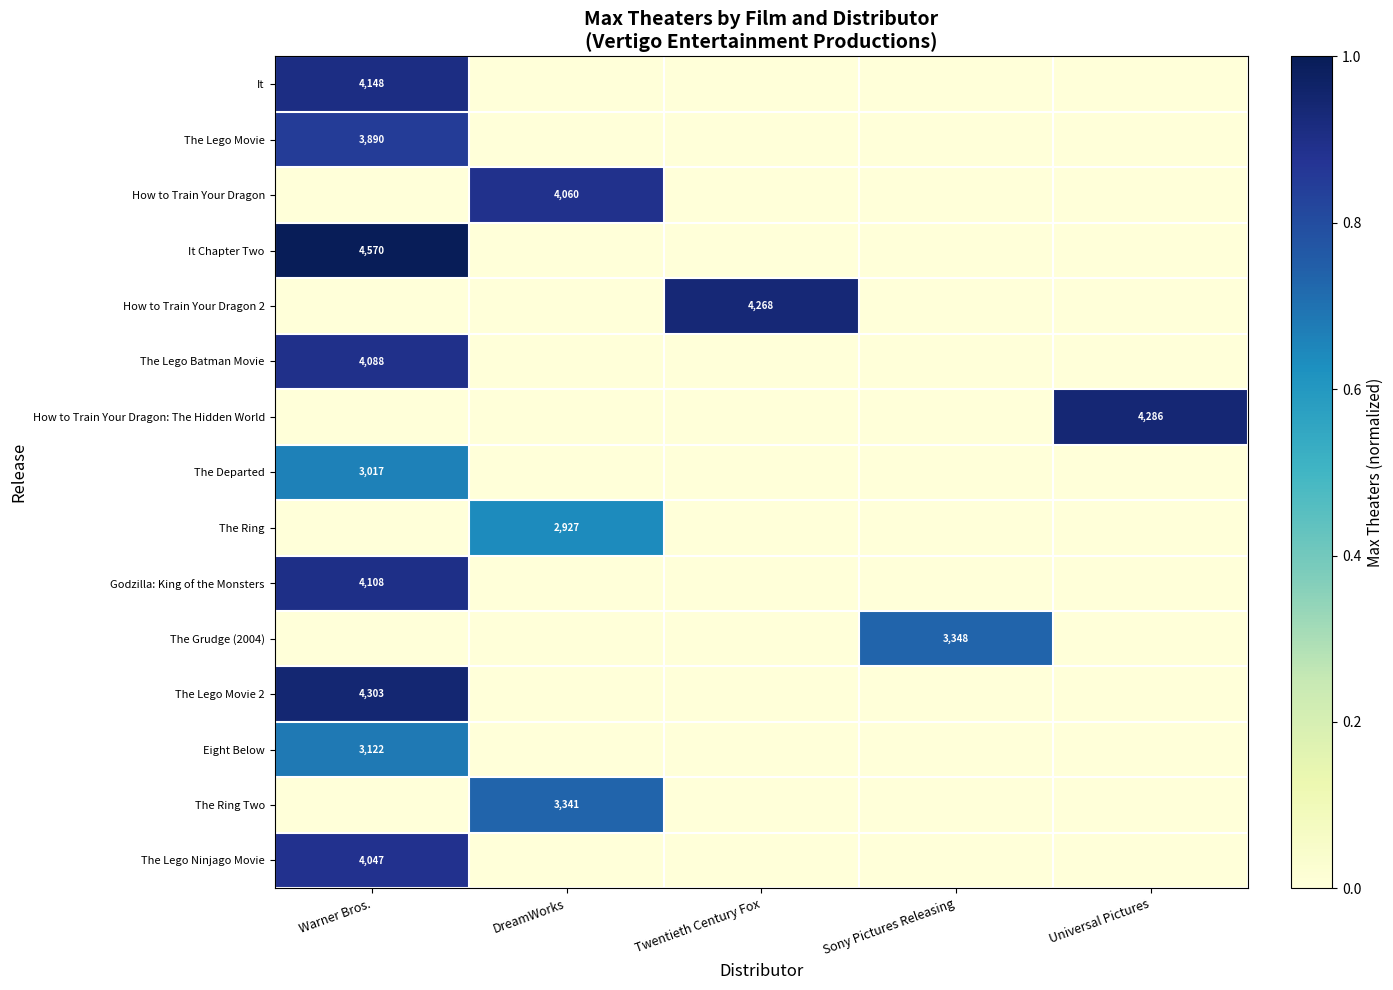

What is the difference between the highest and lowest values at Warner Bros.?

1.0